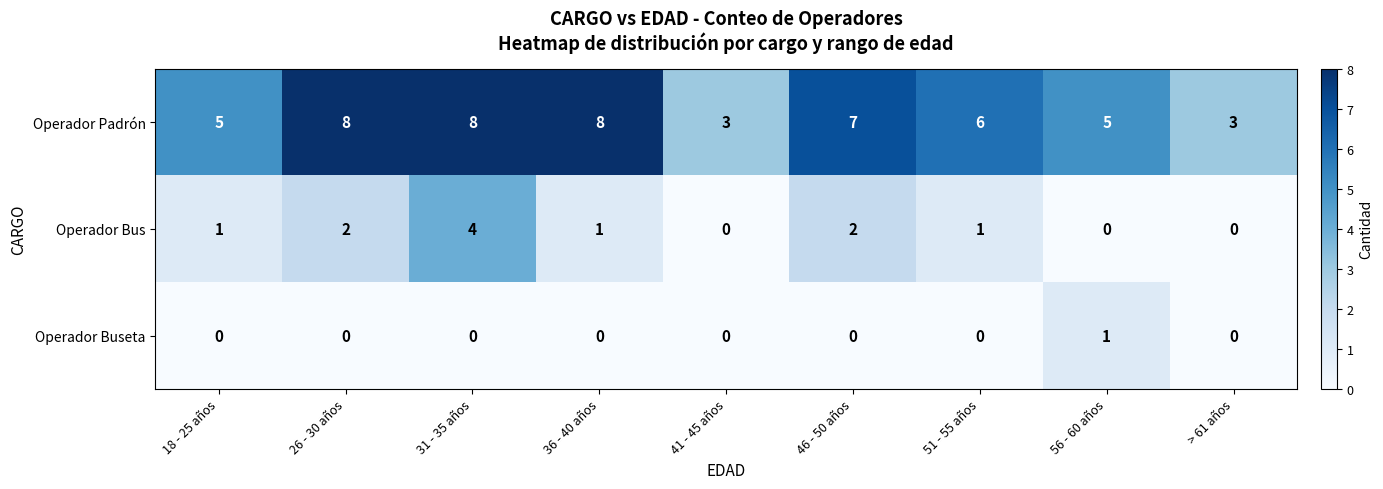

Reading left to right, list all the values displayed in this chart.

Operador Padrón: 5	8	8	8	3	7	6	5	3
Operador Bus: 1	2	4	1	0	2	1	0	0
Operador Buseta: 0	0	0	0	0	0	0	1	0